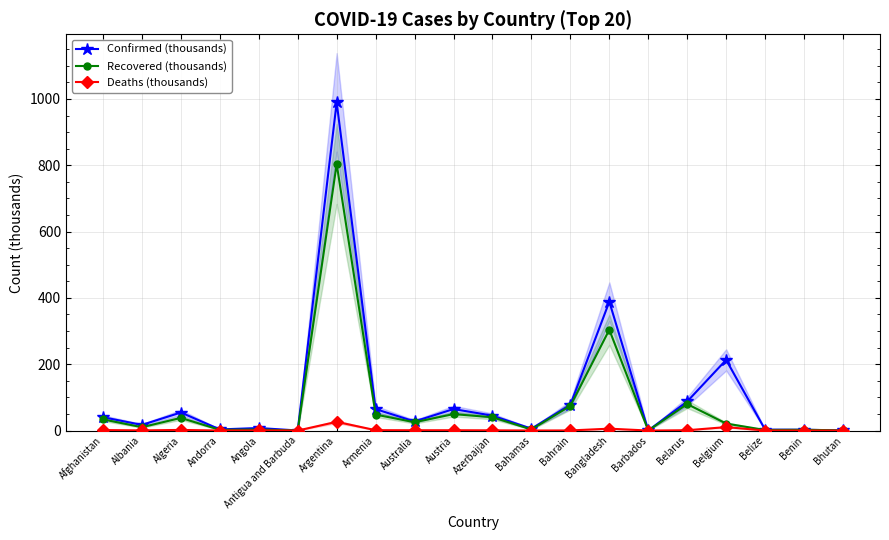

What are all the series names shown in the legend?

Confirmed (thousands), Recovered (thousands), Deaths (thousands)